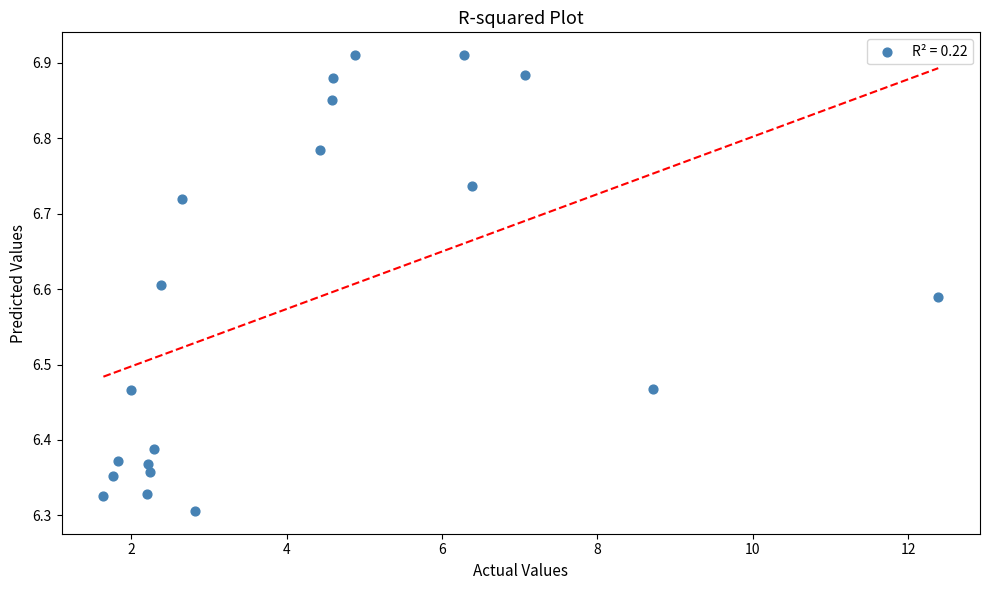

What is the range of Y values (max minus min)?

0.6